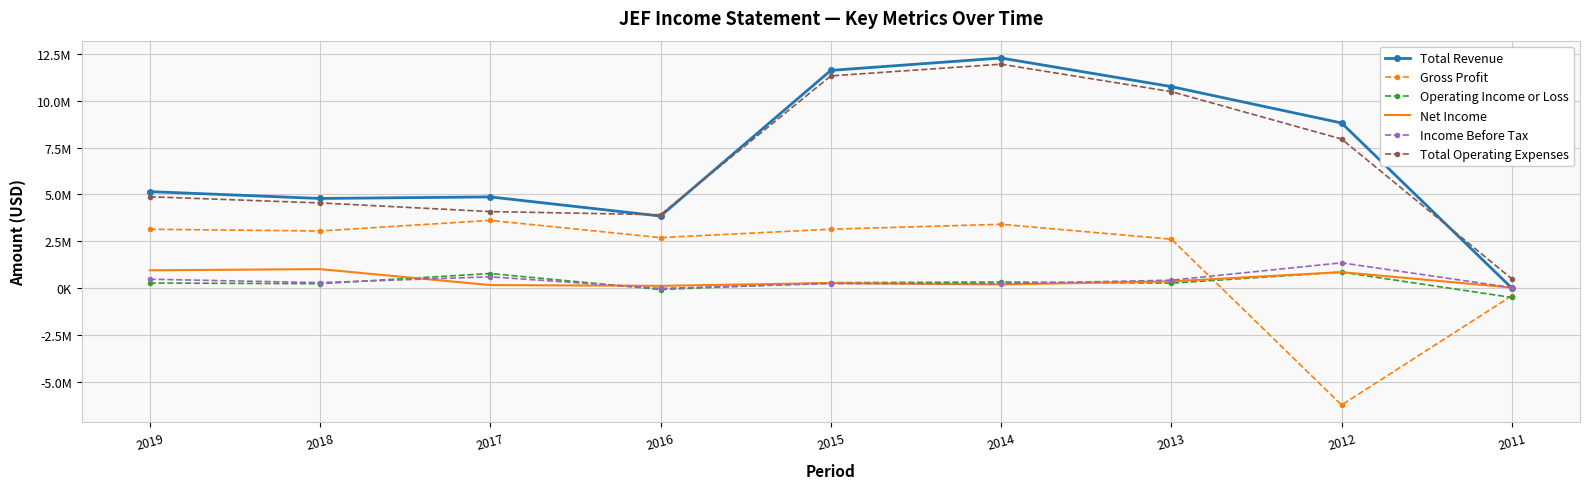

What is the difference between the Total Operating Expenses values at 2016 and 2019?

958600